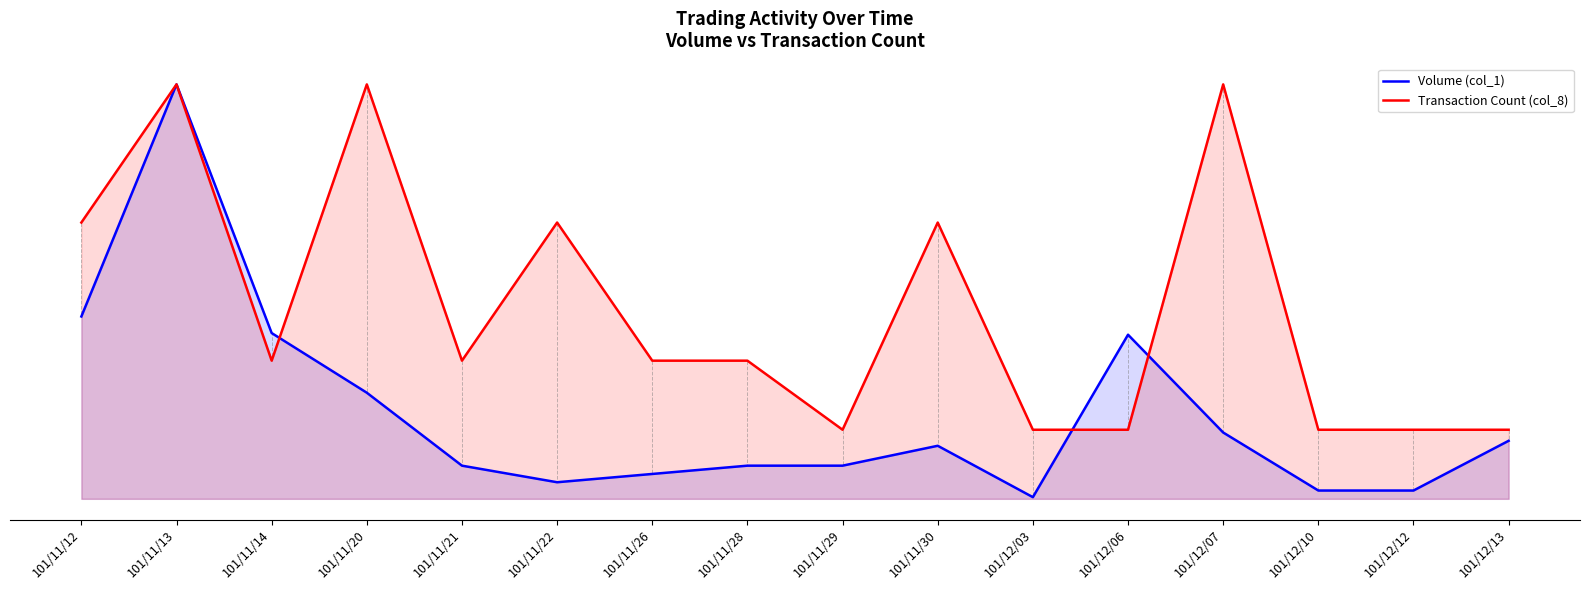

Reading left to right, list all the values displayed in this chart.

Volume (col_1): 101/11/12=0.4	101/11/13=1.0	101/11/14=0.4	101/11/20=0.3	101/11/21=0.1	101/11/22=0.0	101/11/26=0.1	101/11/28=0.1	101/11/29=0.1	101/11/30=0.1	101/12/03=0.0	101/12/06=0.4	101/12/07=0.2	101/12/10=0.0	101/12/12=0.0	101/12/13=0.1
Transaction Count (col_8): 101/11/12=0.7	101/11/13=1.0	101/11/14=0.3	101/11/20=1.0	101/11/21=0.3	101/11/22=0.7	101/11/26=0.3	101/11/28=0.3	101/11/29=0.2	101/11/30=0.7	101/12/03=0.2	101/12/06=0.2	101/12/07=1.0	101/12/10=0.2	101/12/12=0.2	101/12/13=0.2